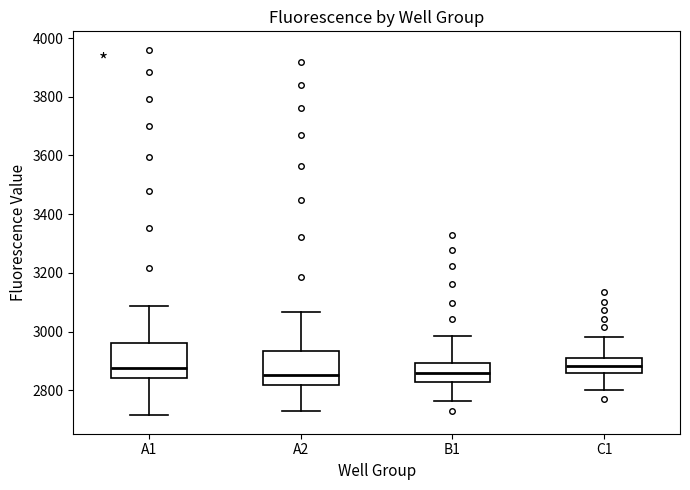

Reading left to right, transcribe this box plot: for each box, give where its median line is, the range the box spans, and where its two whiskers end, as read against the y-axis. The values are not printed on the chart, so give them approximately, as read against the axis.

A1: median 2880, box 2840 to 2960, whiskers 2720 to 3080
A2: median 2860, box 2820 to 2940, whiskers 2720 to 3060
B1: median 2860, box 2820 to 2900, whiskers 2760 to 2980
C1: median 2880, box 2860 to 2900, whiskers 2800 to 2980